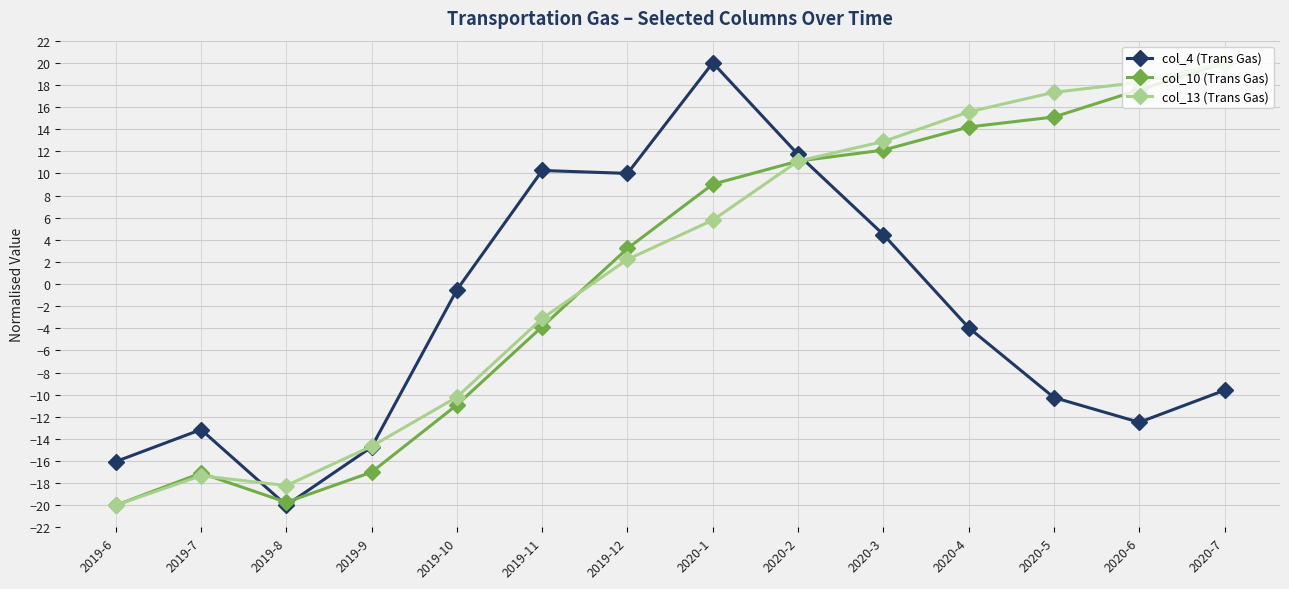

What is the greatest value displayed?

20.0